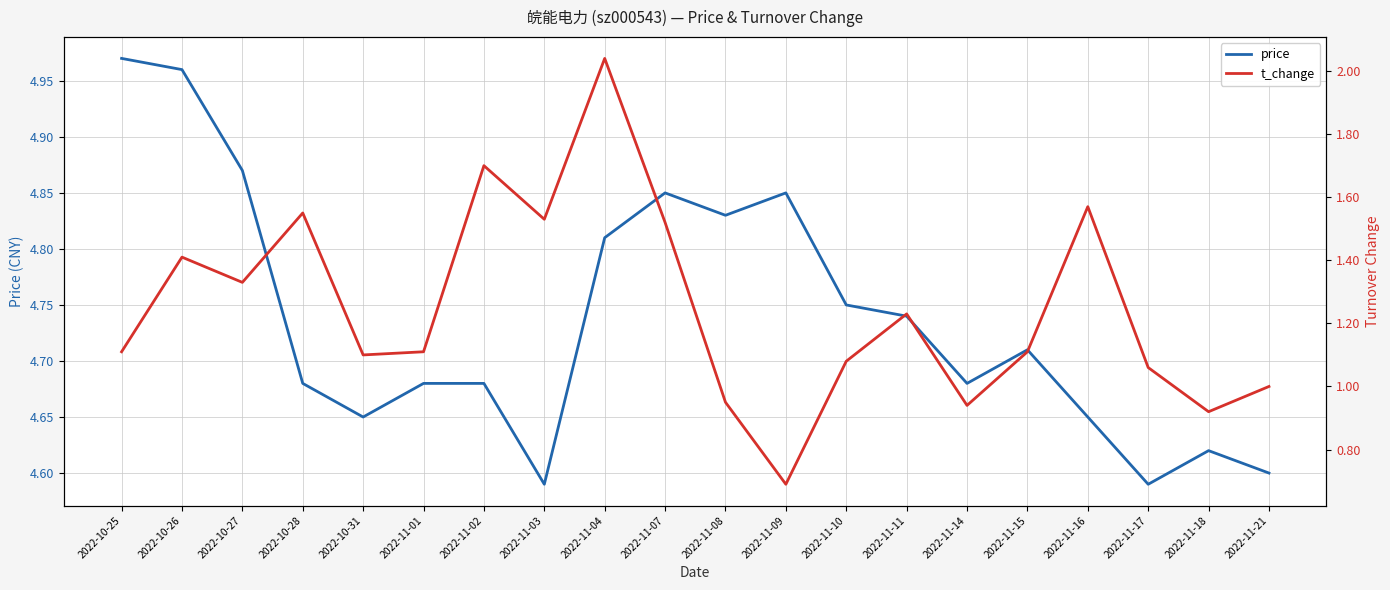

Where does the t_change series first go above 1?

2022-10-25